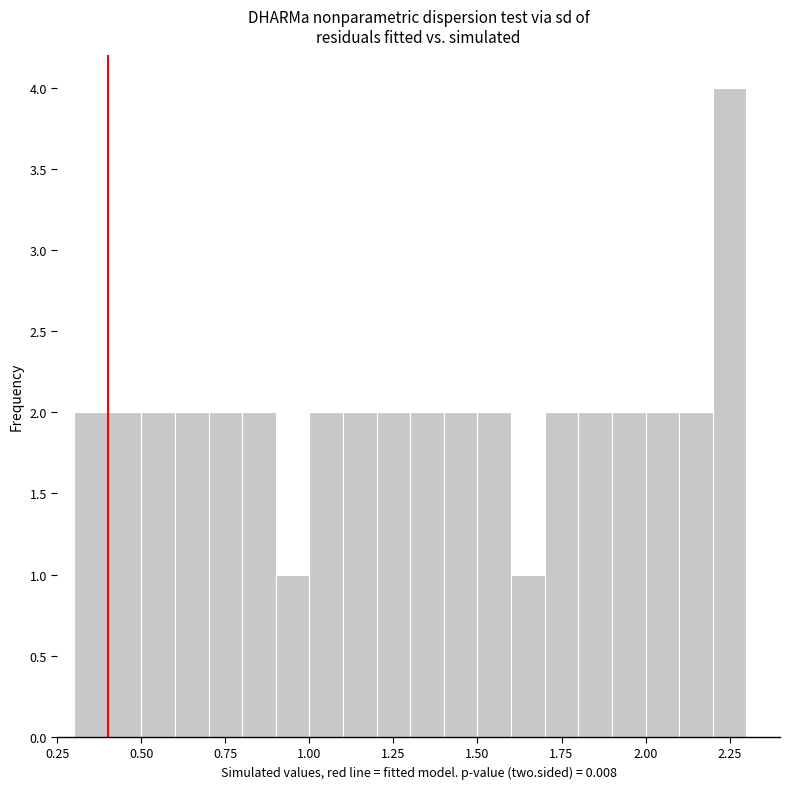

Read against the x-axis, roughly where is the centre of the tallest bar?

2.25